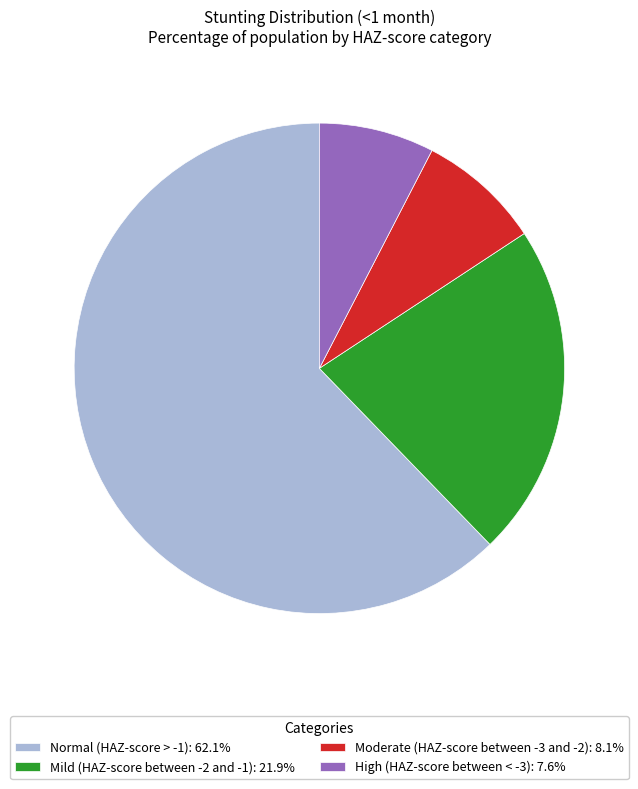

Do Mild (HAZ-score between -2 and -1): 21.9% and Moderate (HAZ-score between -3 and -2): 8.1% together represent more than half of the pie?

No